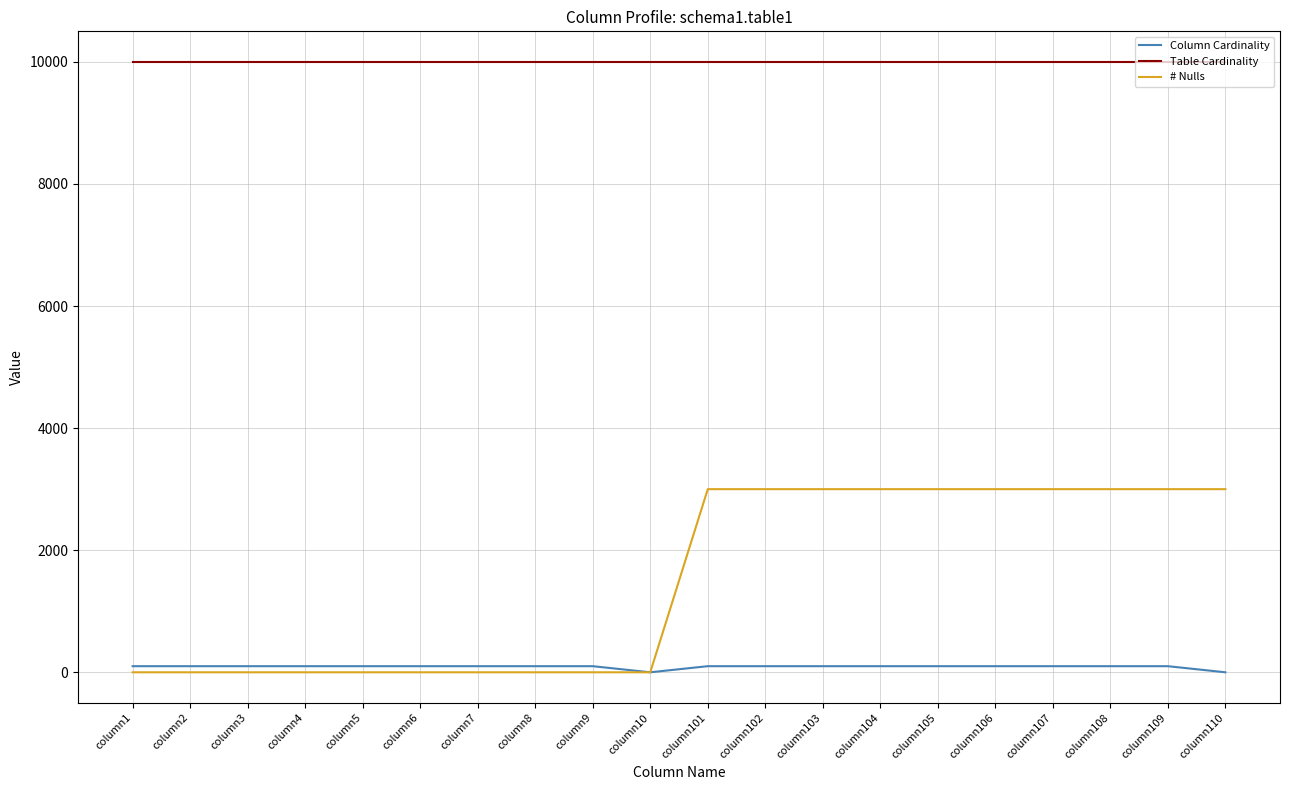

The # Nulls series shows -1398 at column10. True or false?

False